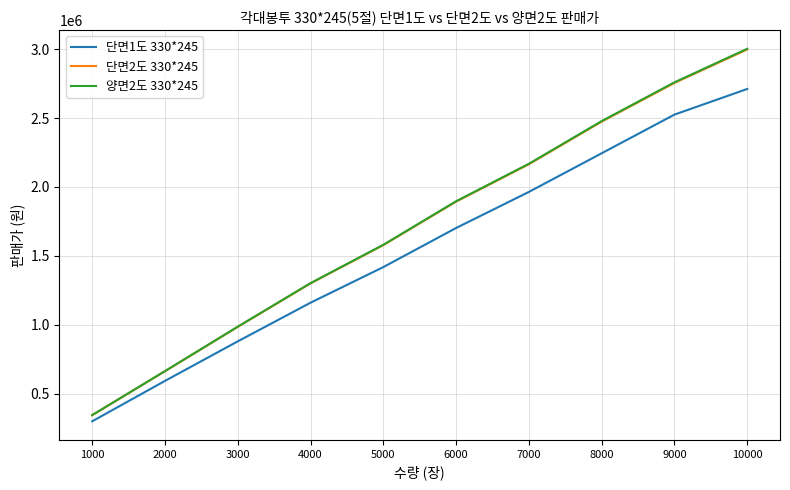

Read the 단면1도 330*245 value at 8000, to the nearest 50.

2244300